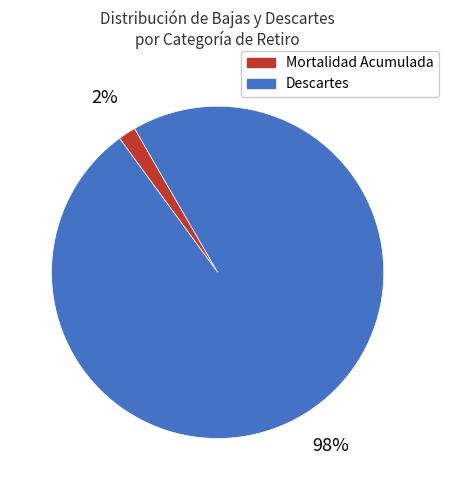

Is there any slice that represents more than half of the pie?

Yes